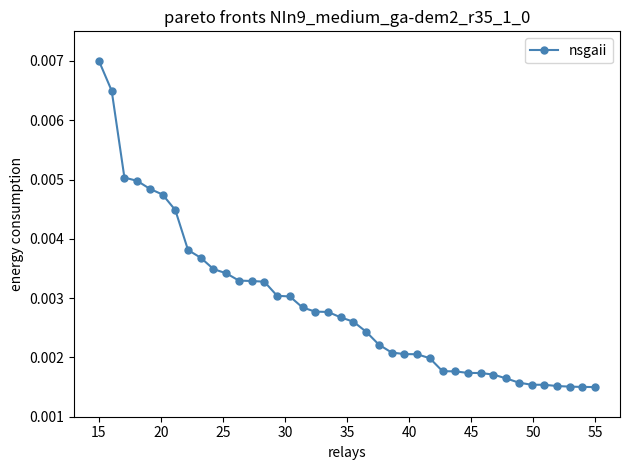

Which label corresponds to the largest value in the chart?

15